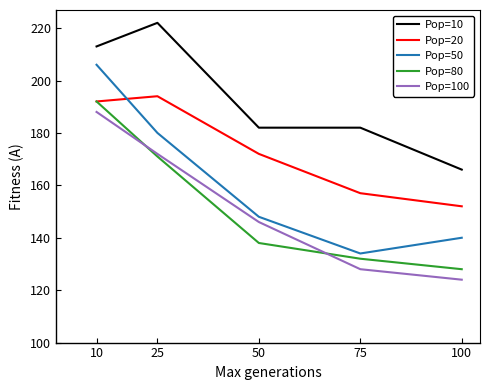

True or false: Pop=20 and Pop=10 intersect in this chart.

False